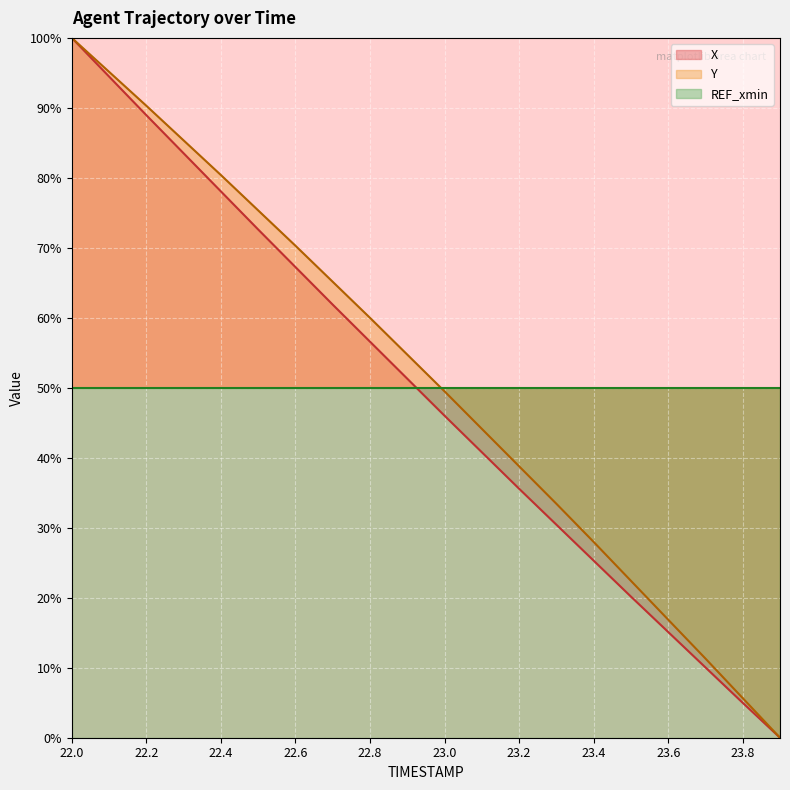

How many values in the X series are below 51?

10